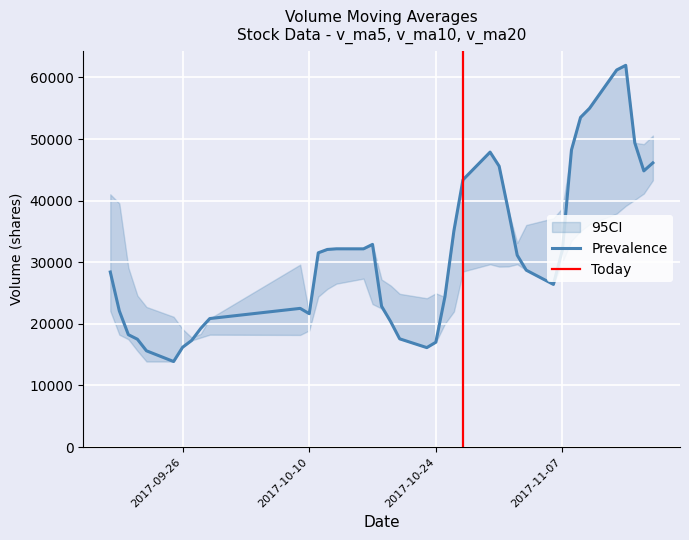

Rank the categories by v_ma20 value from highest to lowest.

2017-11-17, 2017-11-16, 2017-11-15, 2017-11-14, 2017-11-13, 2017-11-10, 2017-11-09, 2017-11-08, 2017-09-18, 2017-11-07, 2017-09-19, 2017-09-28, 2017-11-06, 2017-11-03, 2017-09-20, 2017-09-27, 2017-09-26, 2017-09-22, 2017-09-21, 2017-09-25, 2017-09-29, 2017-11-02, 2017-10-30, 2017-10-09, 2017-11-01, 2017-10-31, 2017-10-10, 2017-10-27, 2017-10-11, 2017-10-26, 2017-10-12, 2017-10-13, 2017-10-16, 2017-10-25, 2017-10-17, 2017-10-18, 2017-10-19, 2017-10-24, 2017-10-20, 2017-10-23